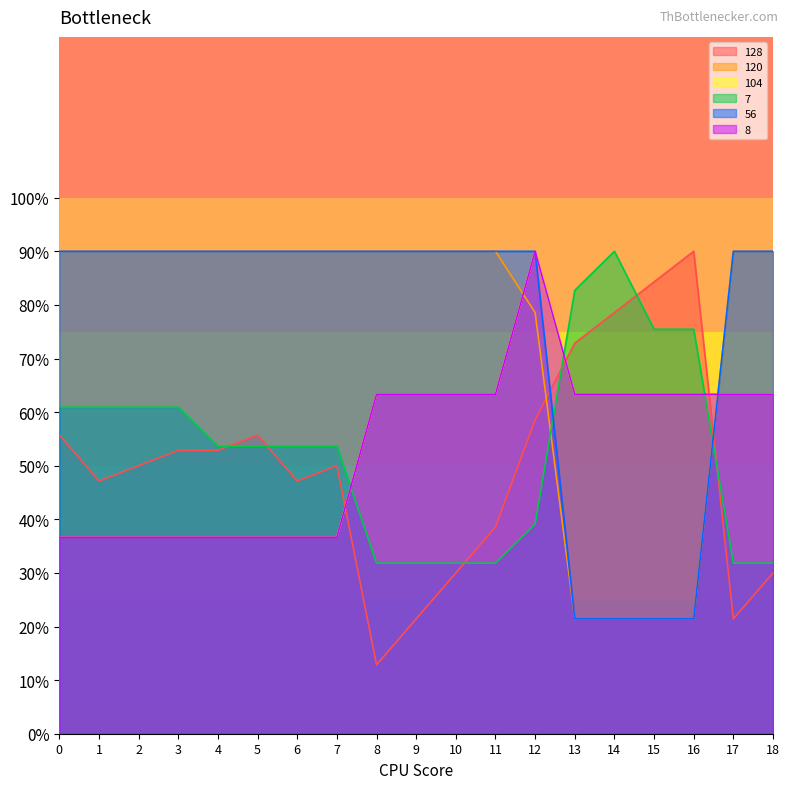

How many lines are shown in the chart?

6